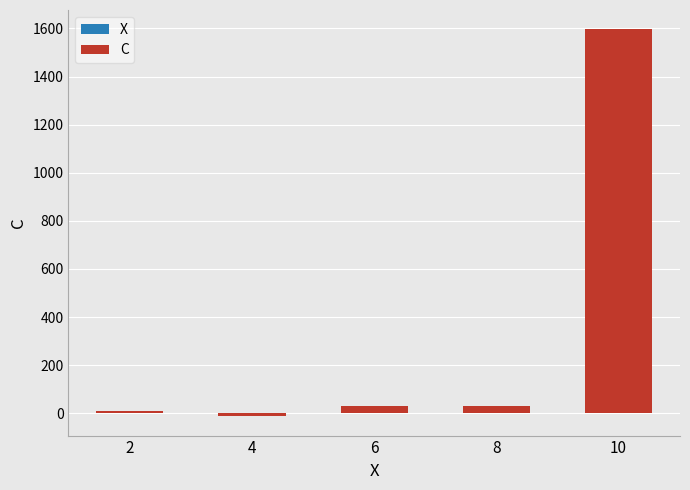

What are all the series names shown in the legend?

X, C